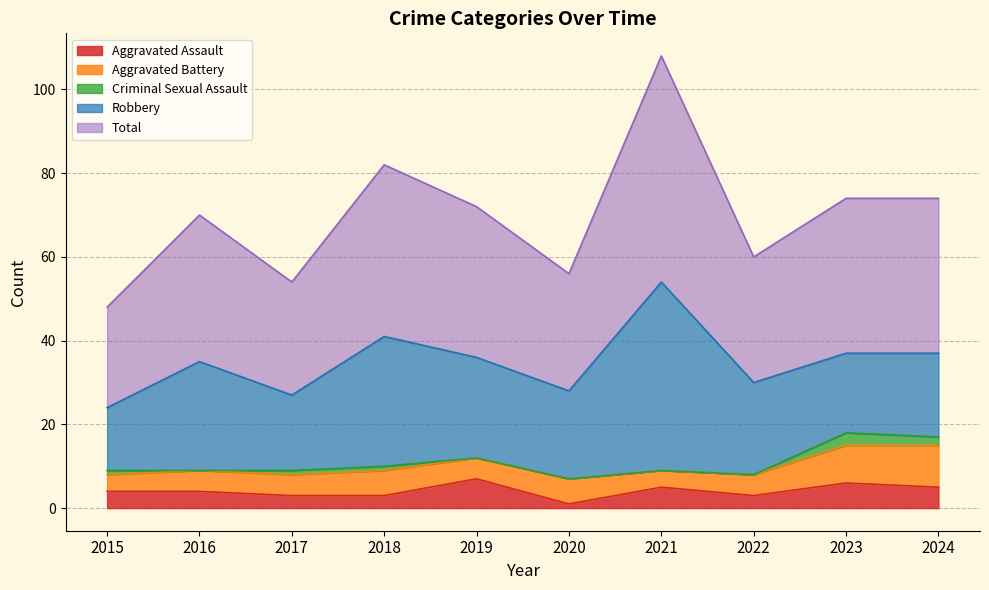

Reading left to right, list all the values displayed in this chart.

Aggravated Assault: 4	4	3	3	7	1	5	3	6	5
Aggravated Battery: 4	5	5	6	5	6	4	5	9	10
Criminal Sexual Assault: 1	0	1	1	0	0	0	0	3	2
Robbery: 15	26	18	31	24	21	45	22	19	20
Total: 24	35	27	41	36	28	54	30	37	37